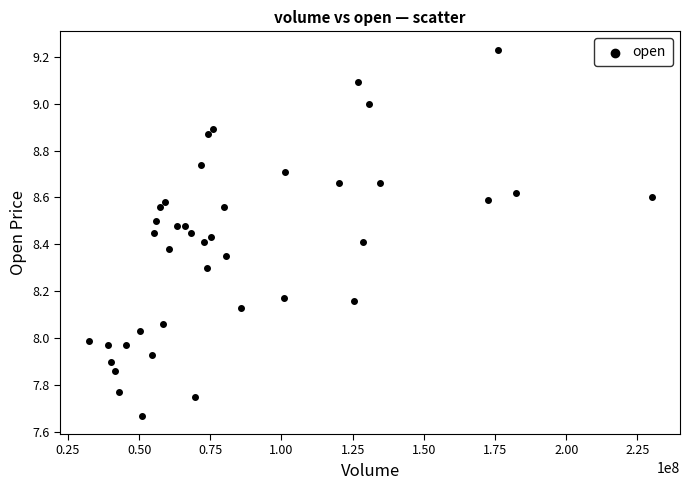

What is the range of X values (max minus min)?

197821550.3